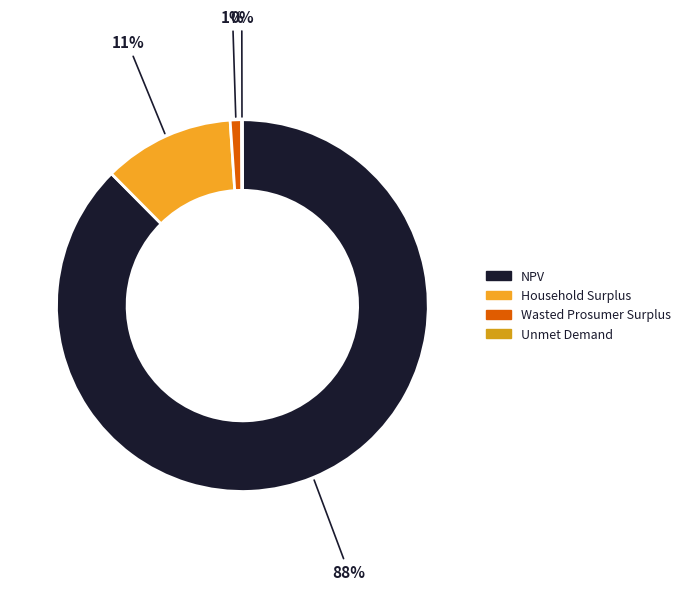

To the nearest percent, what portion does Wasted Prosumer Surplus represent?

1%